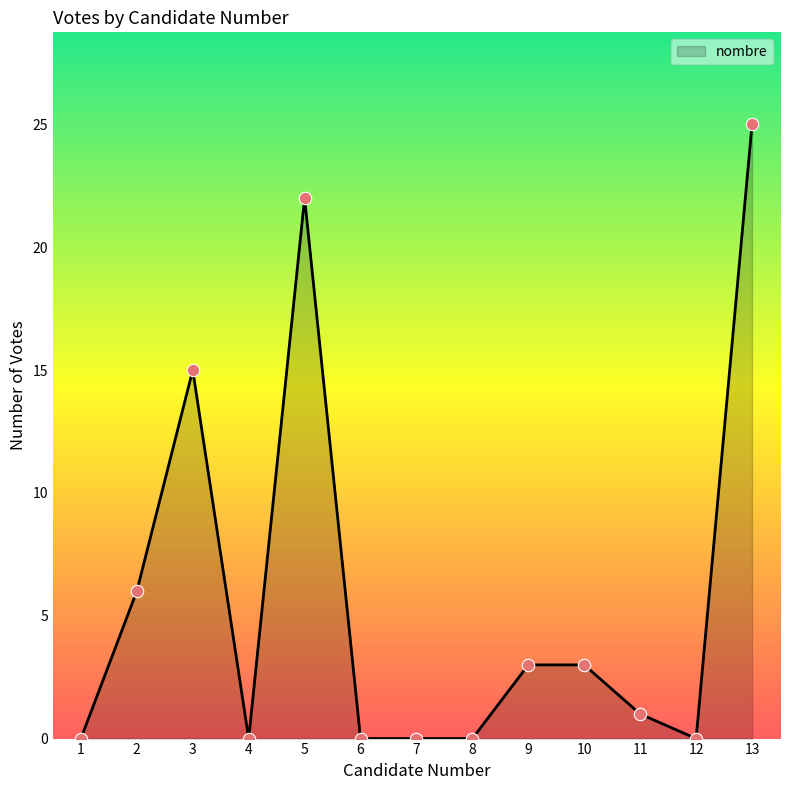

Between 11 and 5, which is larger?

5